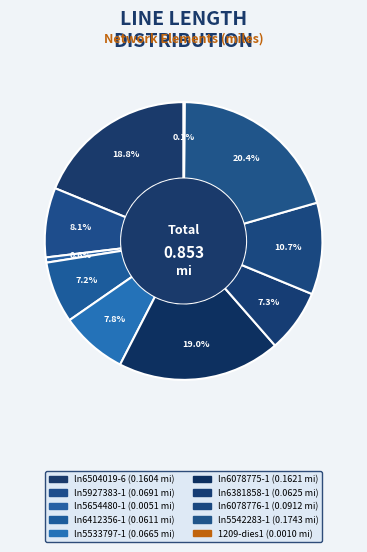

Is there any slice that represents more than half of the pie?

No